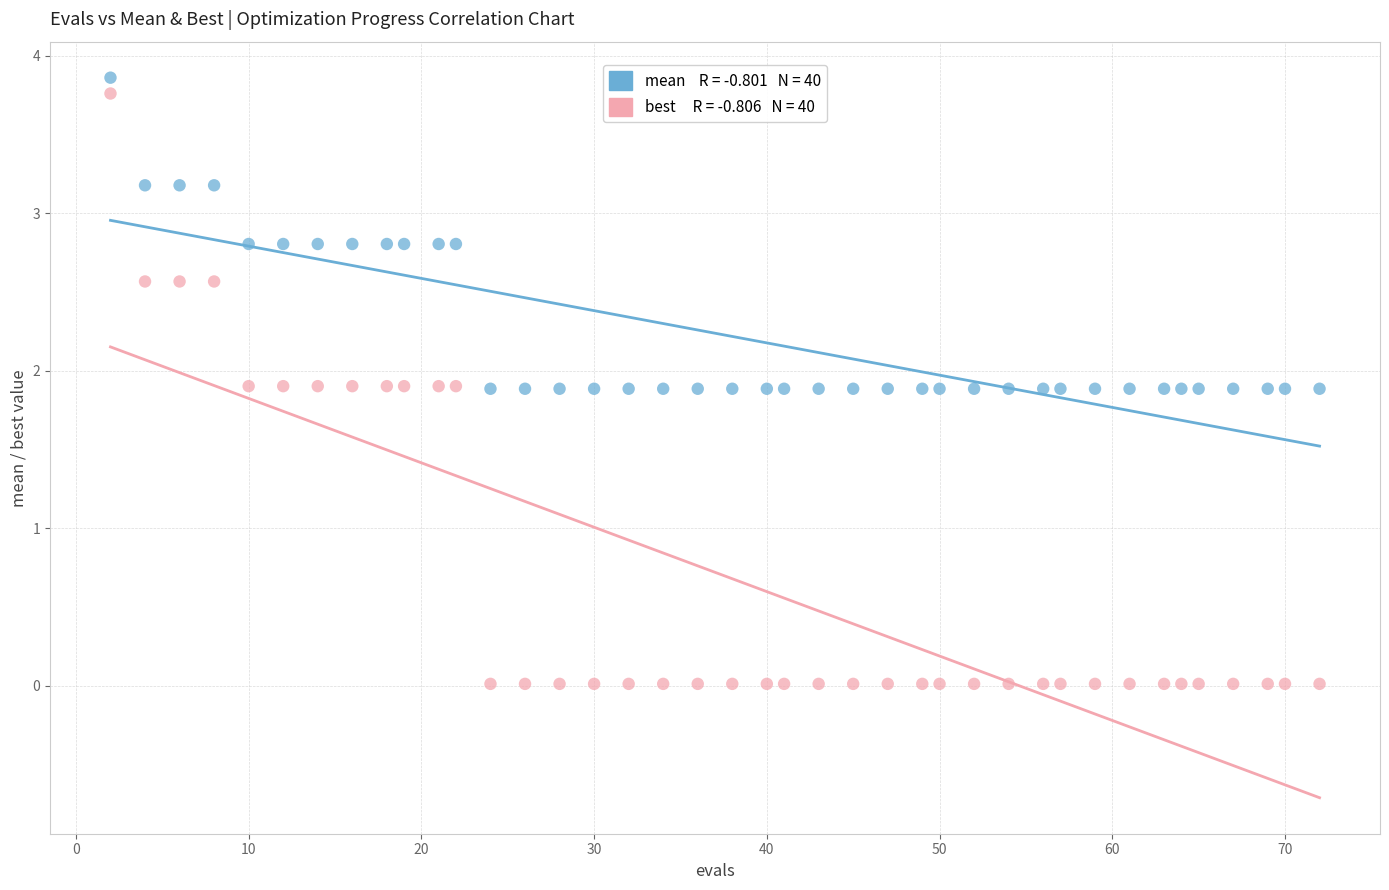

Across all data points, what is the range of X values (max minus min)?

70.0